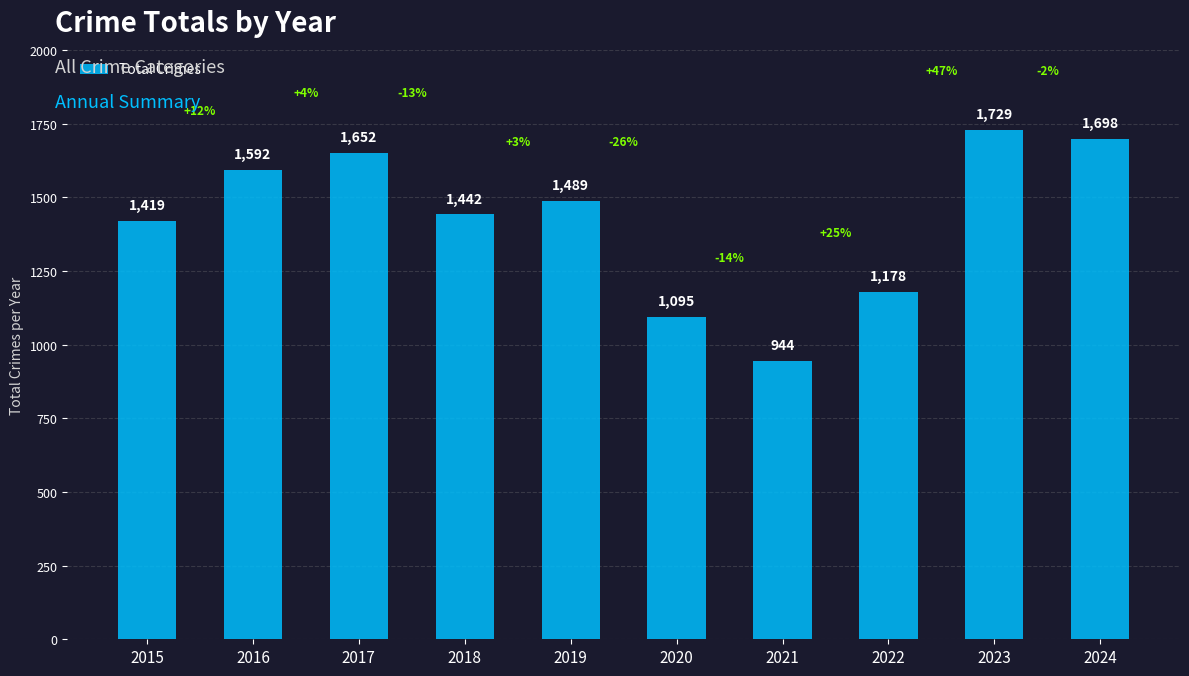

Which category has the highest value across all series?

2023